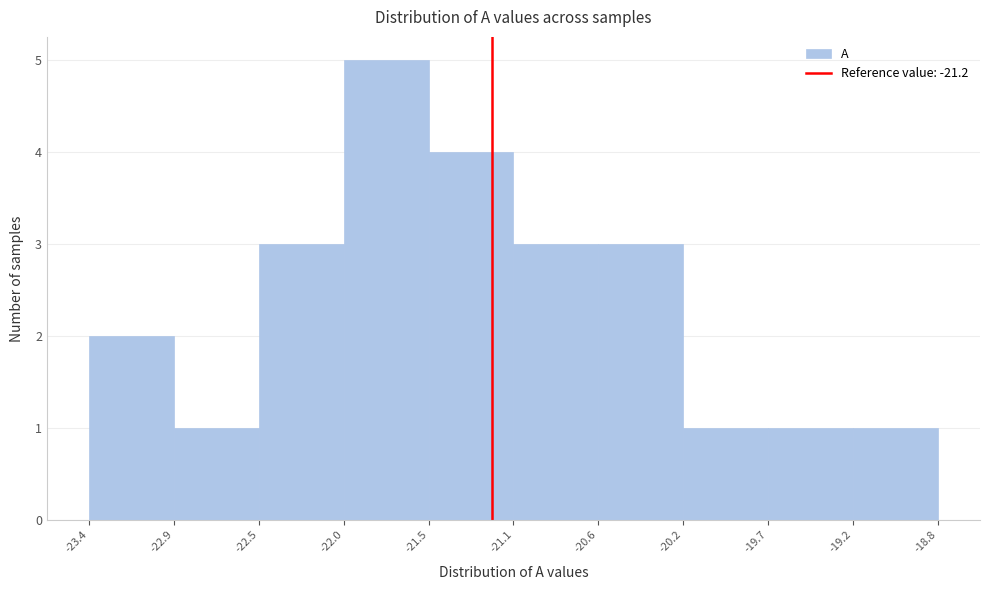

Reading left to right, list every bar in this chart as the range it spans on the x-axis followed by its height. The values are not printed on the chart, so give them approximately, as read against the axis.

-23.4 to -22.9: 2
-22.9 to -22.5: 1
-22.5 to -22.0: 3
-22.0 to -21.5: 5
-21.5 to -21.1: 4
-21.1 to -20.6: 3
-20.6 to -20.2: 3
-20.2 to -19.7: 1
-19.7 to -19.2: 1
-19.2 to -18.8: 1